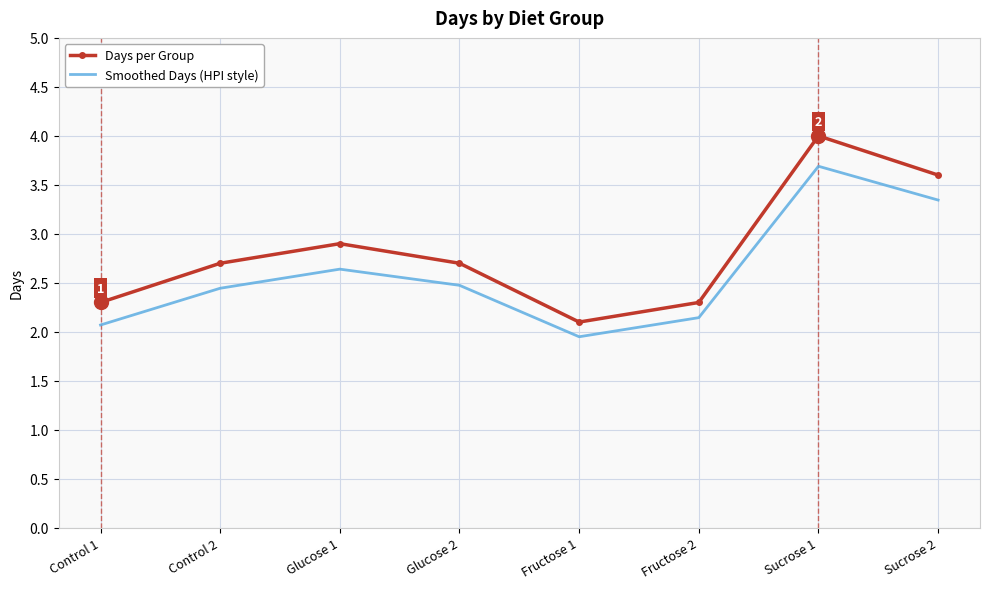

What is the difference between the highest and lowest values at Glucose 2?

0.2